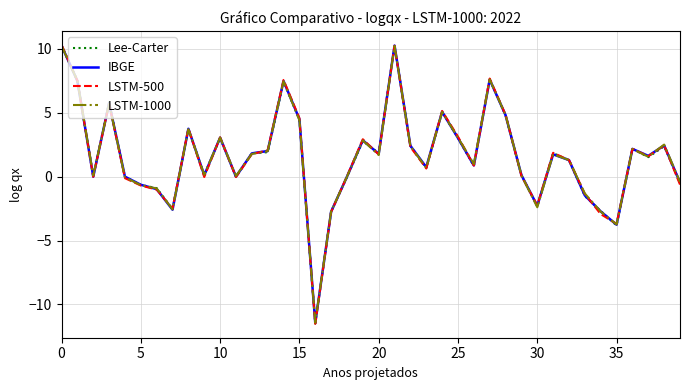

Which series has the largest range (max minus min)?

LSTM-500